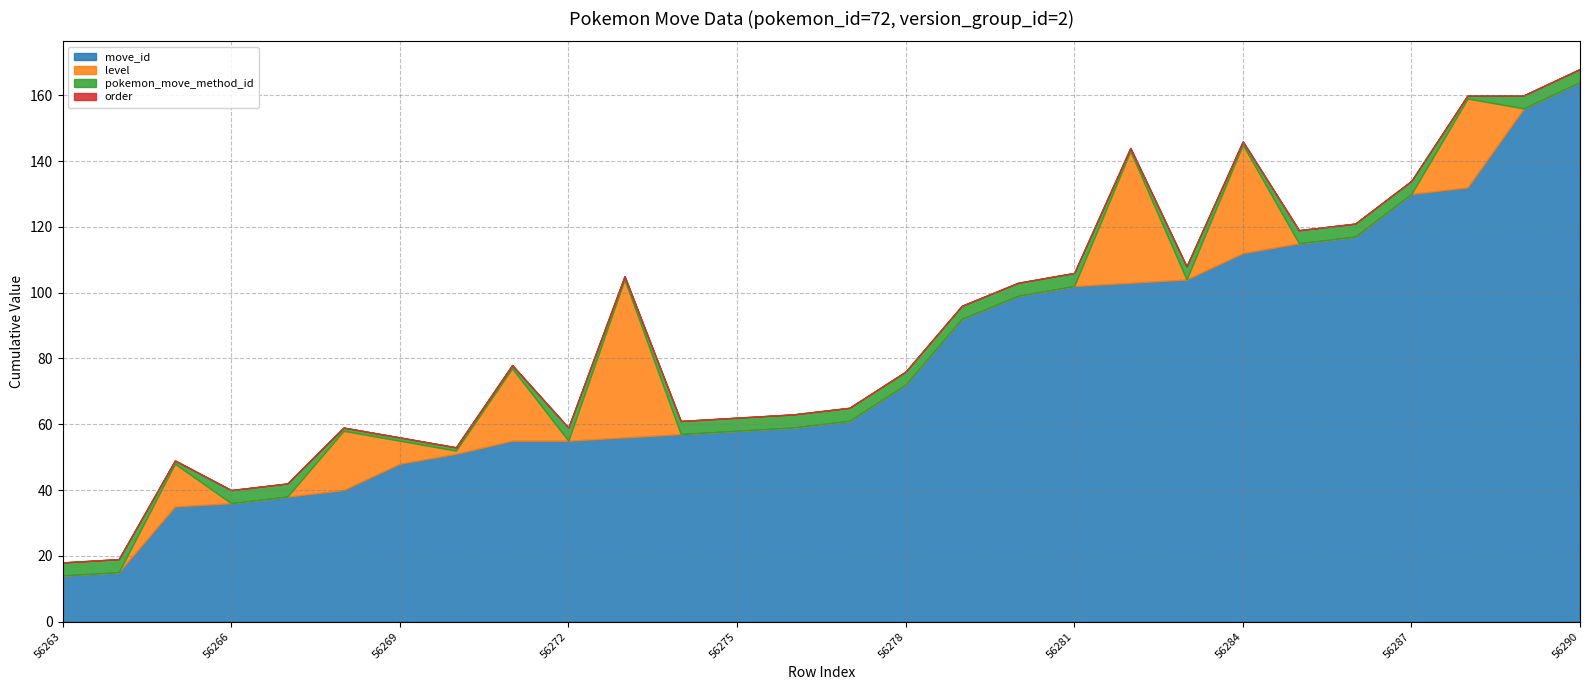

True or false: order and level intersect in this chart.

False